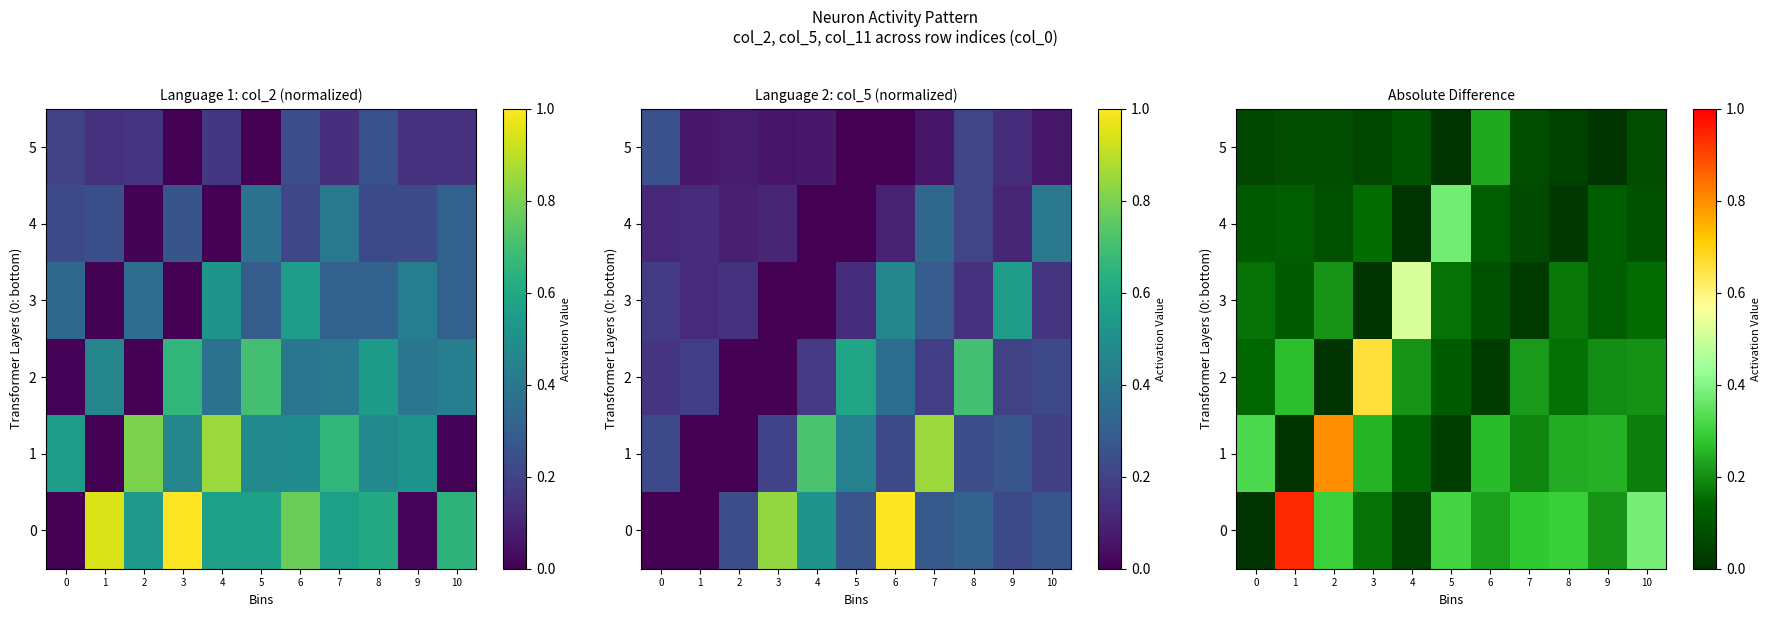

How many distinct data groups are displayed?

6